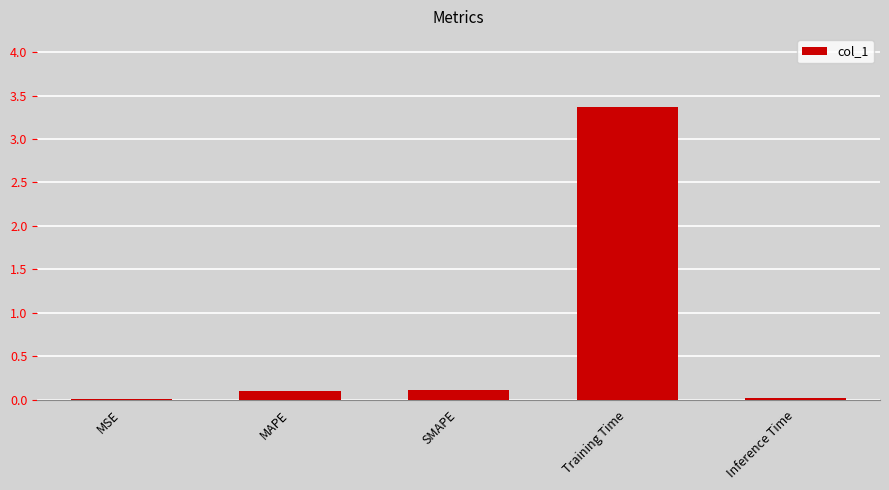

What is the sum of the values at Inference Time and Training Time?

3.4